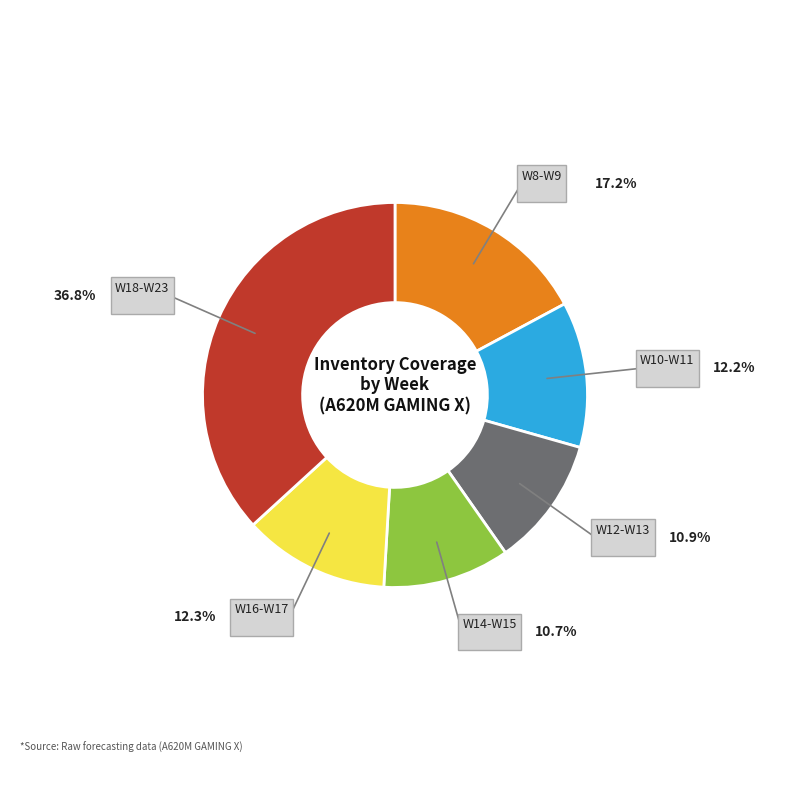

Is there a majority slice in this chart?

No